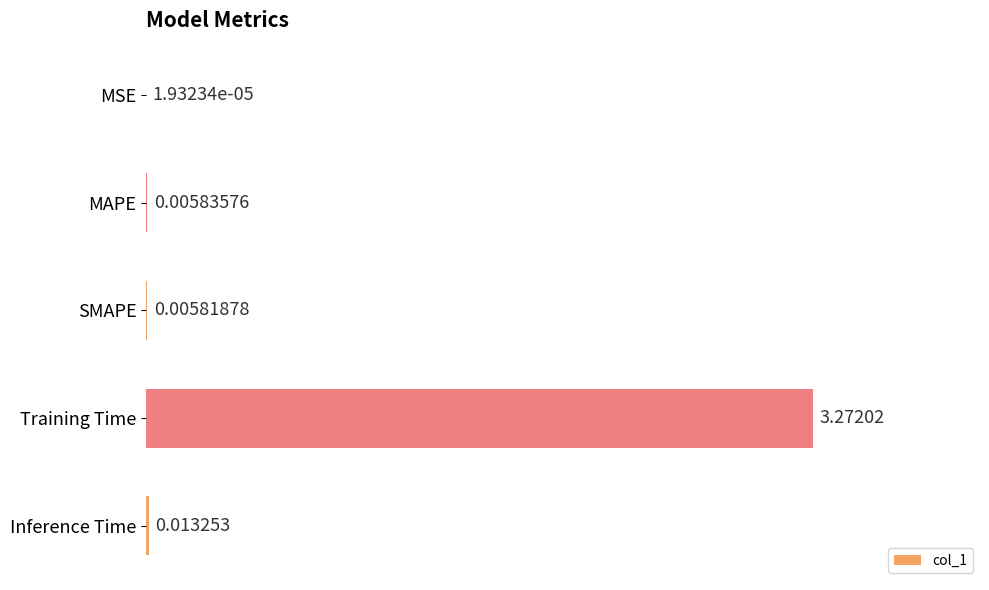

At which label is the value closest to 1?

Inference Time